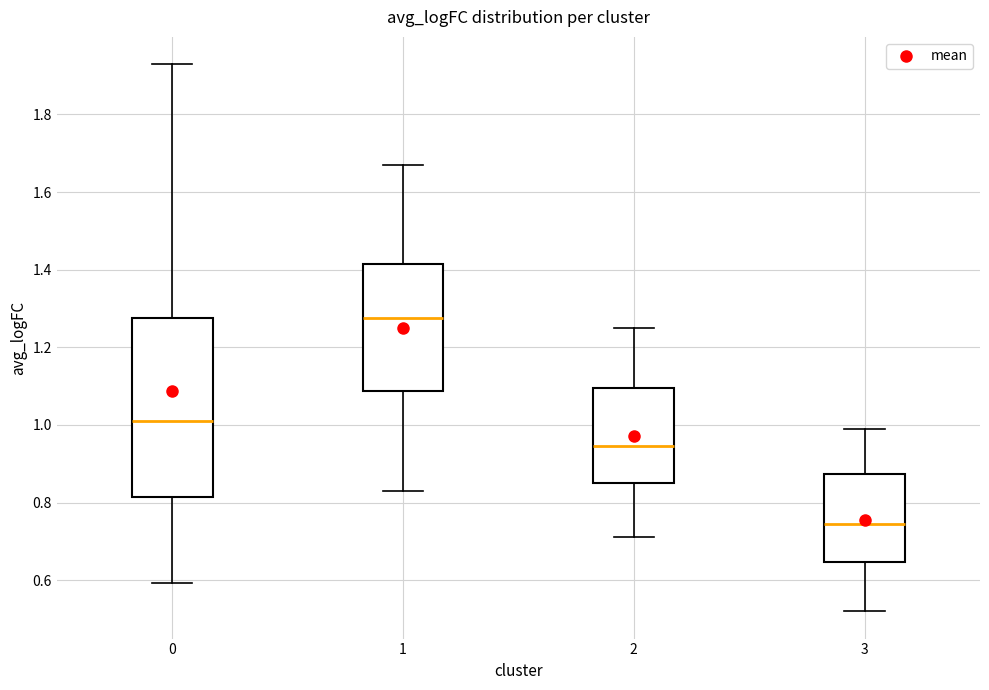

Which box has the highest median line?

1